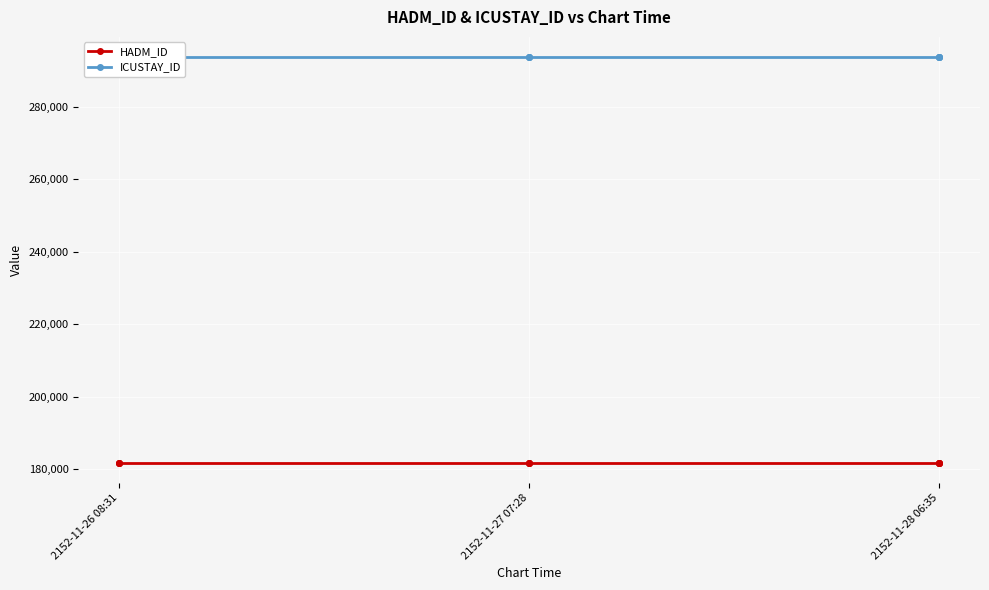

True or false: ICUSTAY_ID has more than 2 points higher than both neighbors.

False